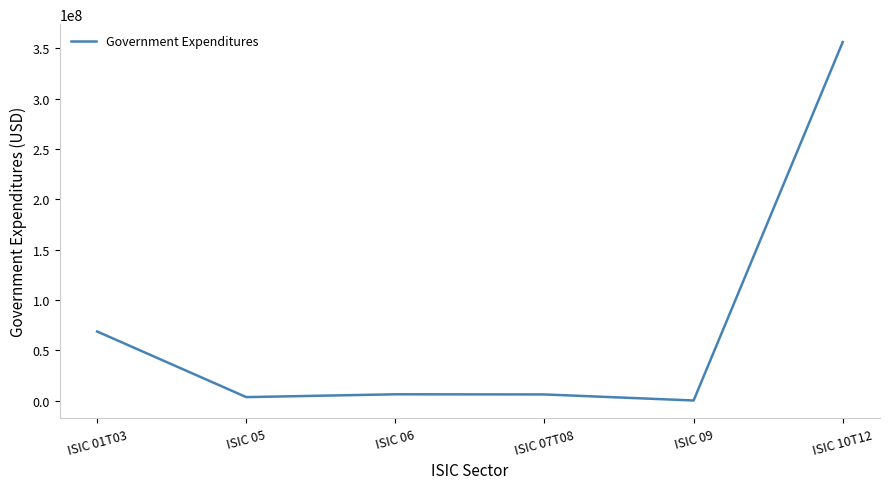

Is it true that the value at ISIC 10T12 is 144684027.5?

False